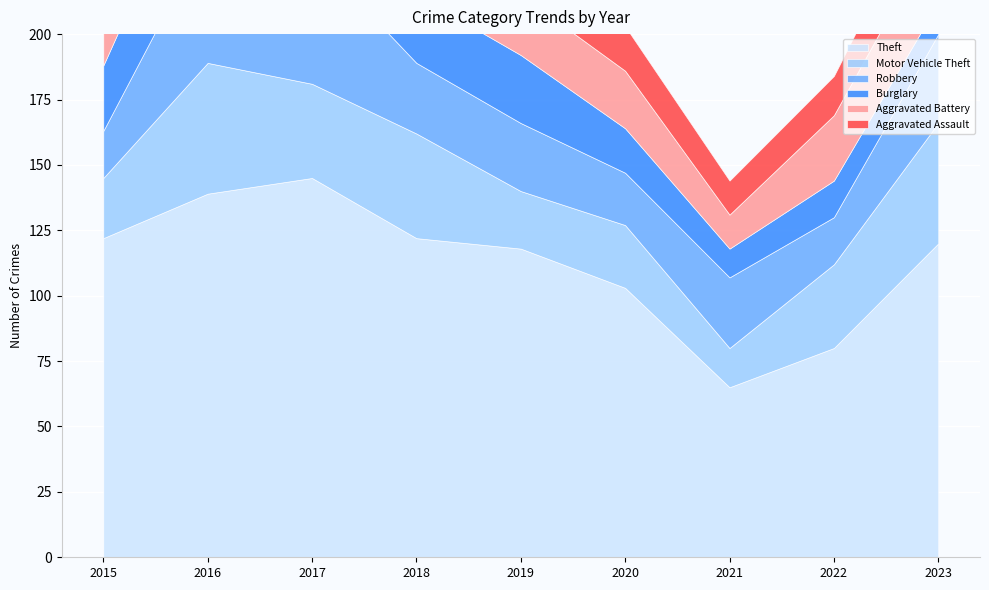

Which series has the largest total across all categories?

Theft